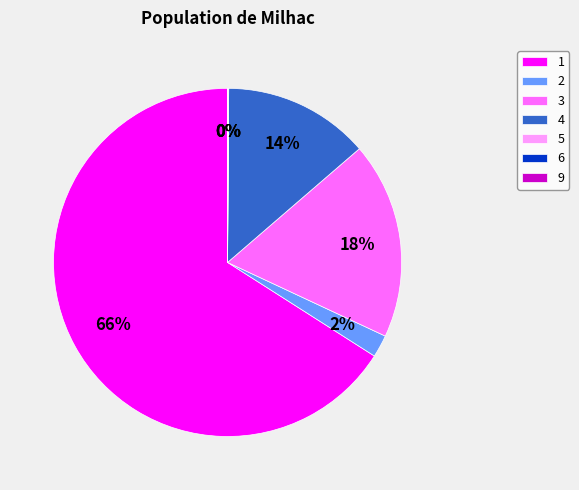

Which slice is the largest?

1